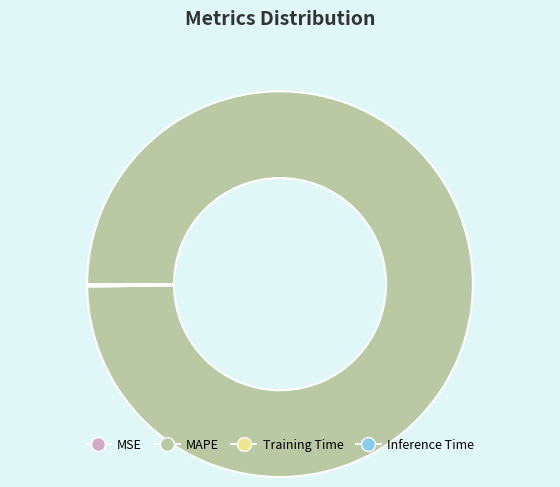

Is there any slice that represents more than half of the pie?

Yes